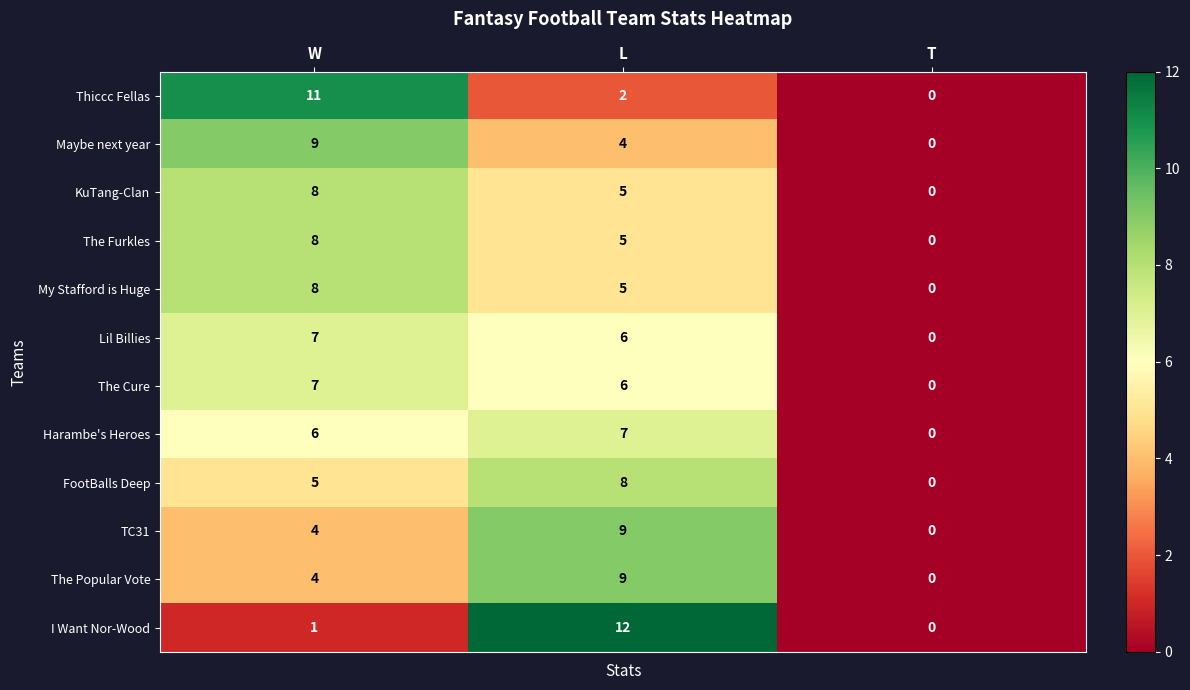

What is the total value across all series at W?

78